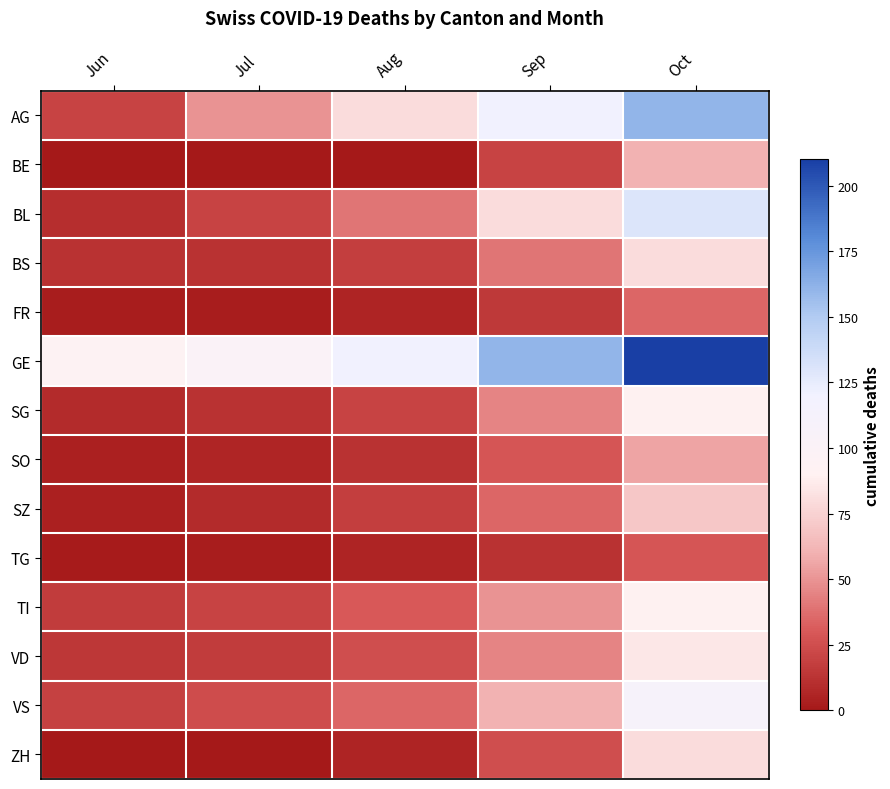

Reading left to right, transcribe all the data shown in this chart.

AG: Jun=20	Jul=50	Aug=80	Sep=120	Oct=160
BE: Jun=0	Jul=0	Aug=0	Sep=20	Oct=60
BL: Jun=10	Jul=20	Aug=40	Sep=80	Oct=130
BS: Jun=12	Jul=12	Aug=18	Sep=40	Oct=80
FR: Jun=2	Jul=2	Aug=5	Sep=15	Oct=35
GE: Jun=93	Jul=101	Aug=120	Sep=160	Oct=210
SG: Jun=9	Jul=12	Aug=20	Sep=45	Oct=90
SO: Jun=4	Jul=6	Aug=12	Sep=28	Oct=55
SZ: Jun=4	Jul=9	Aug=18	Sep=35	Oct=70
TG: Jun=1	Jul=2	Aug=5	Sep=12	Oct=28
TI: Jun=17	Jul=20	Aug=30	Sep=50	Oct=90
VD: Jun=14	Jul=17	Aug=25	Sep=45	Oct=85
VS: Jun=19	Jul=24	Aug=35	Sep=60	Oct=110
ZH: Jun=0	Jul=0	Aug=5	Sep=25	Oct=80